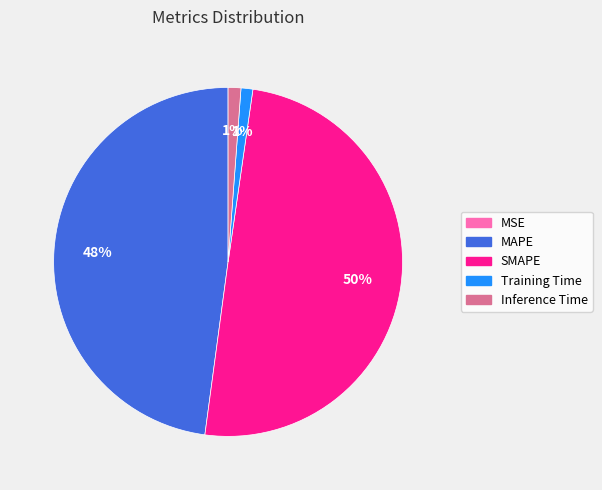

Combined, do SMAPE and Training Time account for over 50%?

Yes